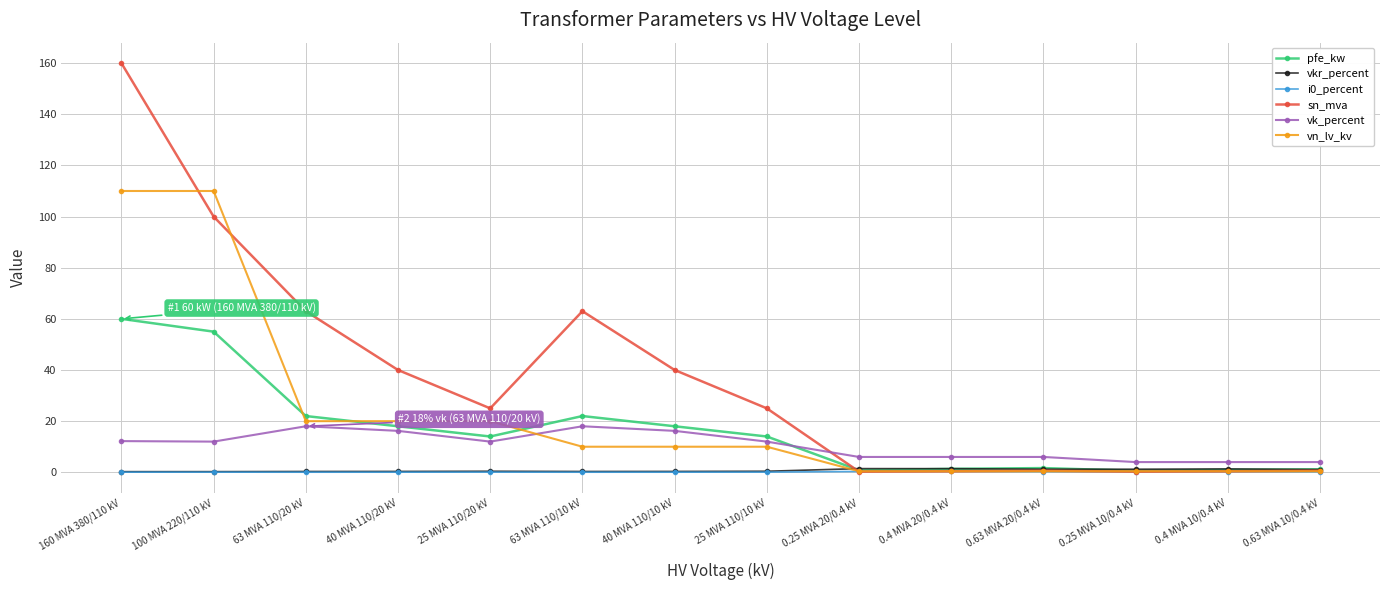

Is it true that sn_mva equals 63.0 at 63 MVA 110/20 kV?

True